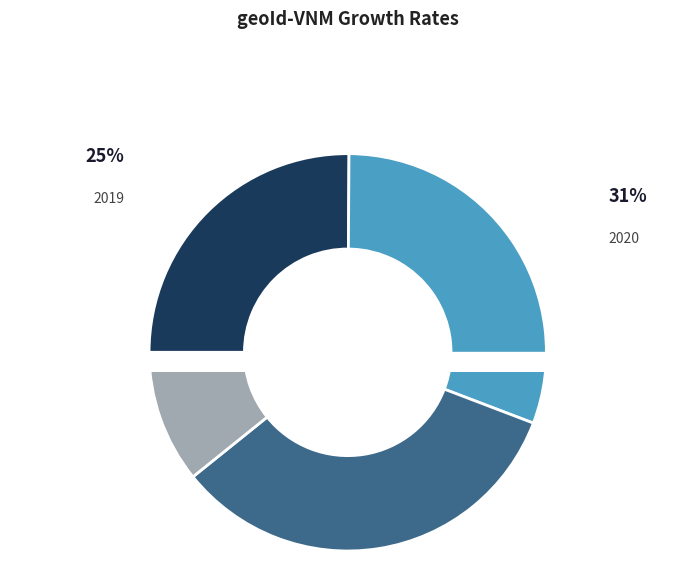

How many slices are in this pie chart?

4